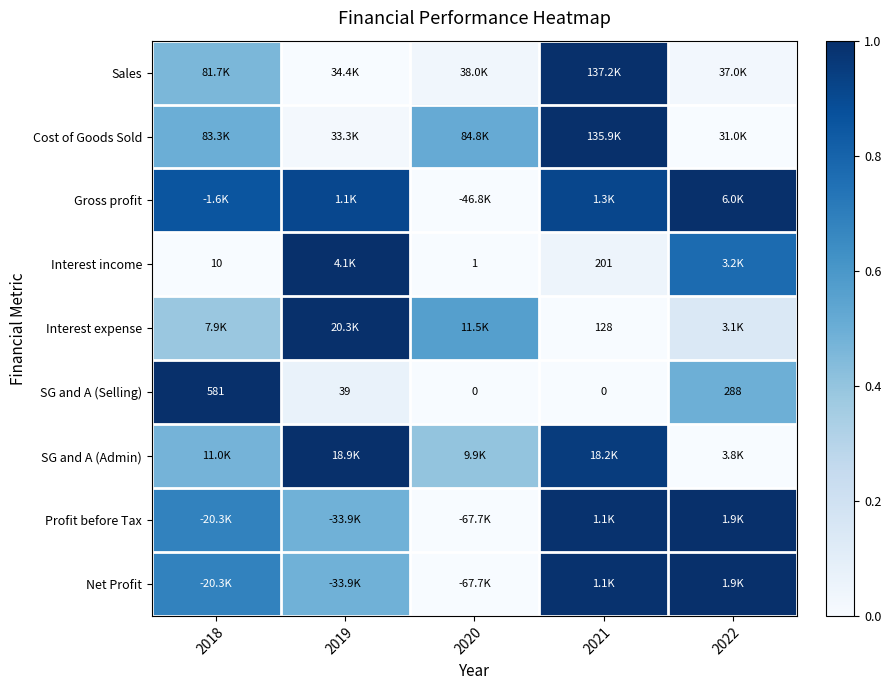

Which has a higher value, 2021 or 2019?

2021